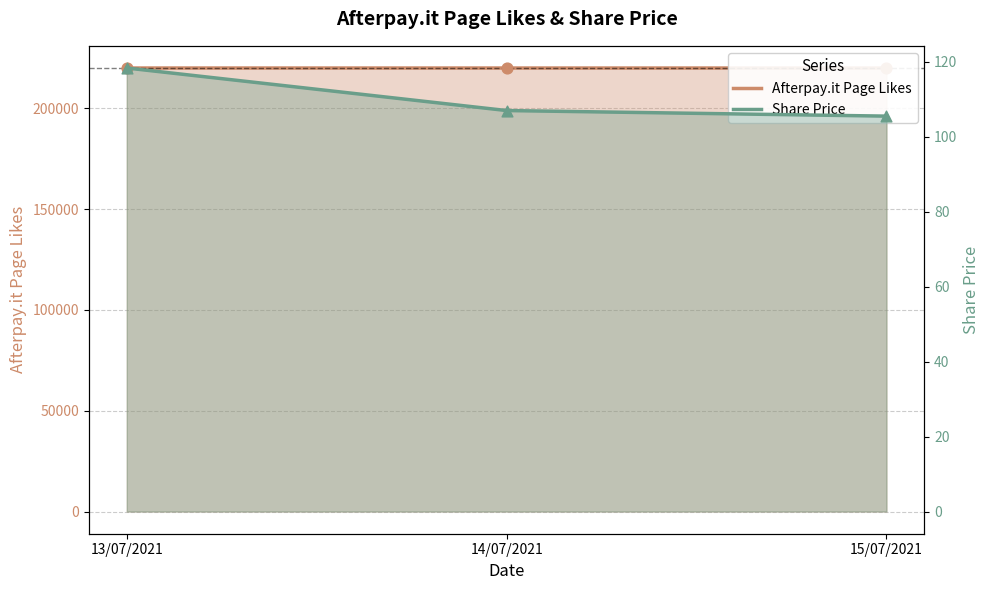

At how many categories does at least one series exceed 43507?

3